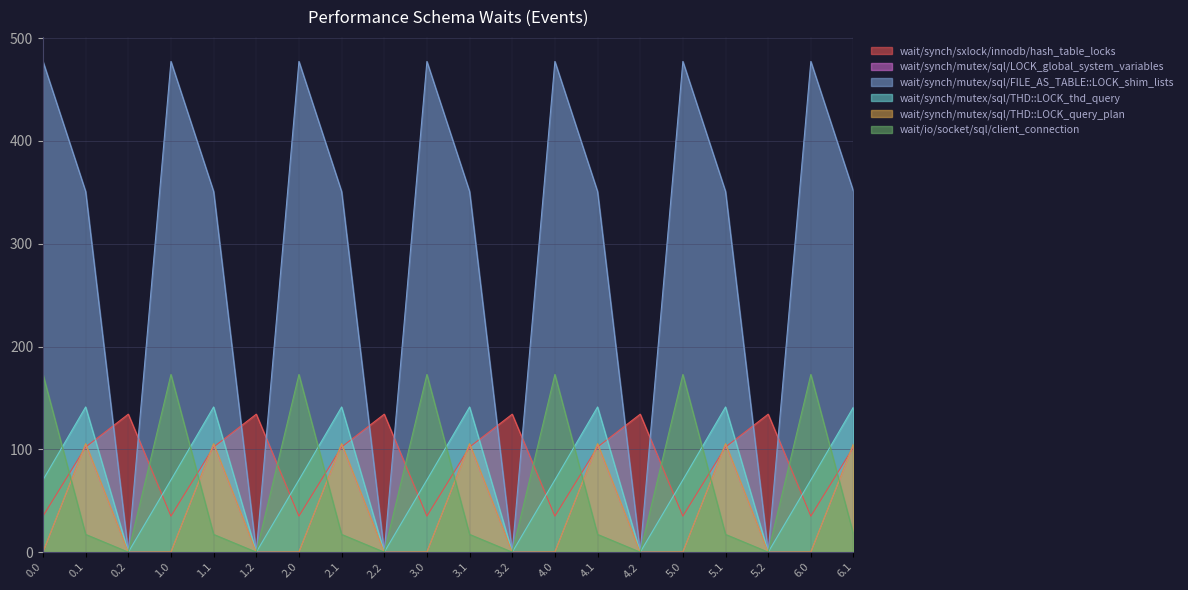

The value of wait/io/socket/sql/client_connection at 5.0 is 249.1. True or false?

False